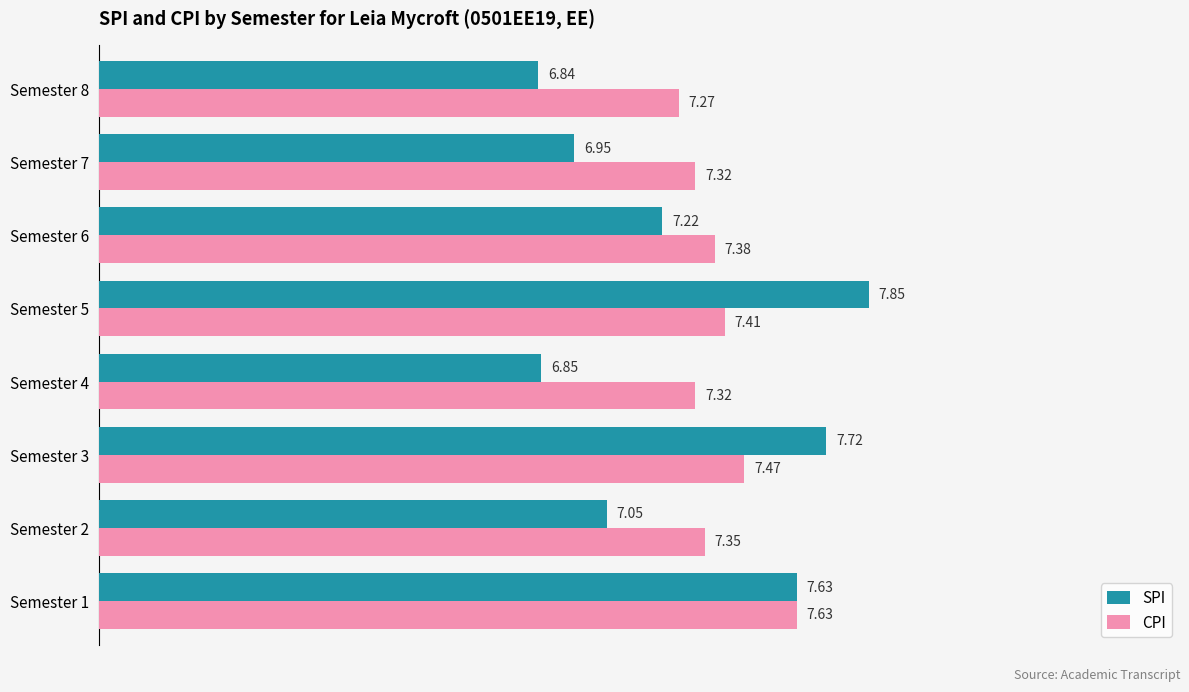

At how many categories does at least one series exceed 7?

8